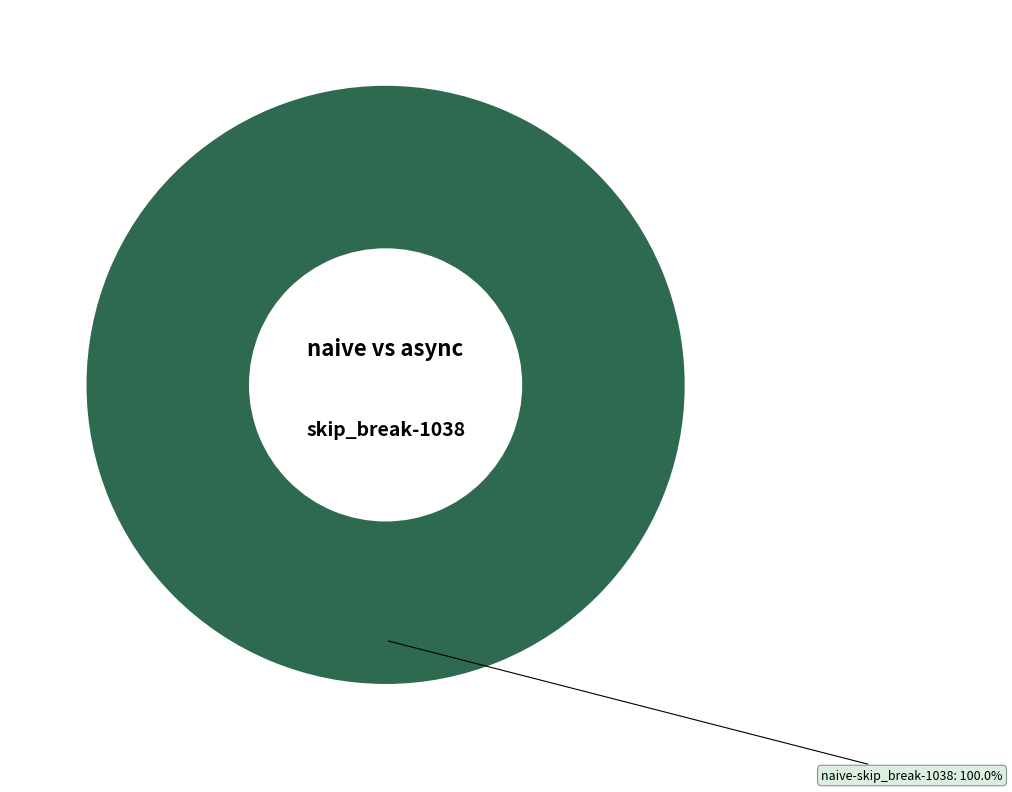

Does any single category account for the majority?

Yes